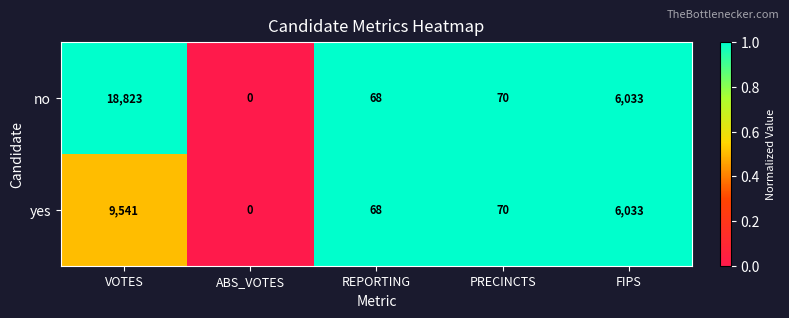

Reading right to left, extract all data points from this chart.

no: FIPS=6033	PRECINCTS=70	REPORTING=68	ABS_VOTES=0	VOTES=18823
yes: FIPS=6033	PRECINCTS=70	REPORTING=68	ABS_VOTES=0	VOTES=9541